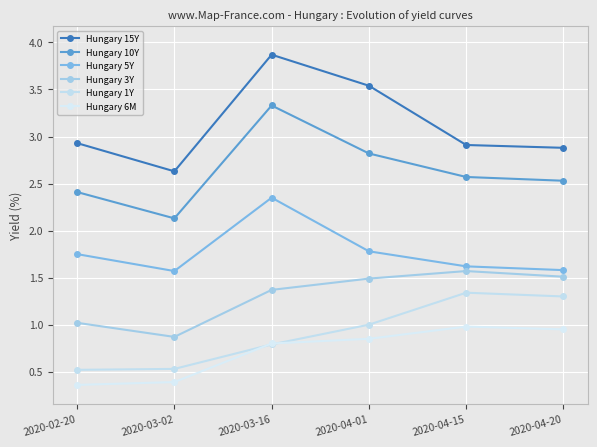

What is the value of the Hungary 3Y point at the 5th from the left?

1.6